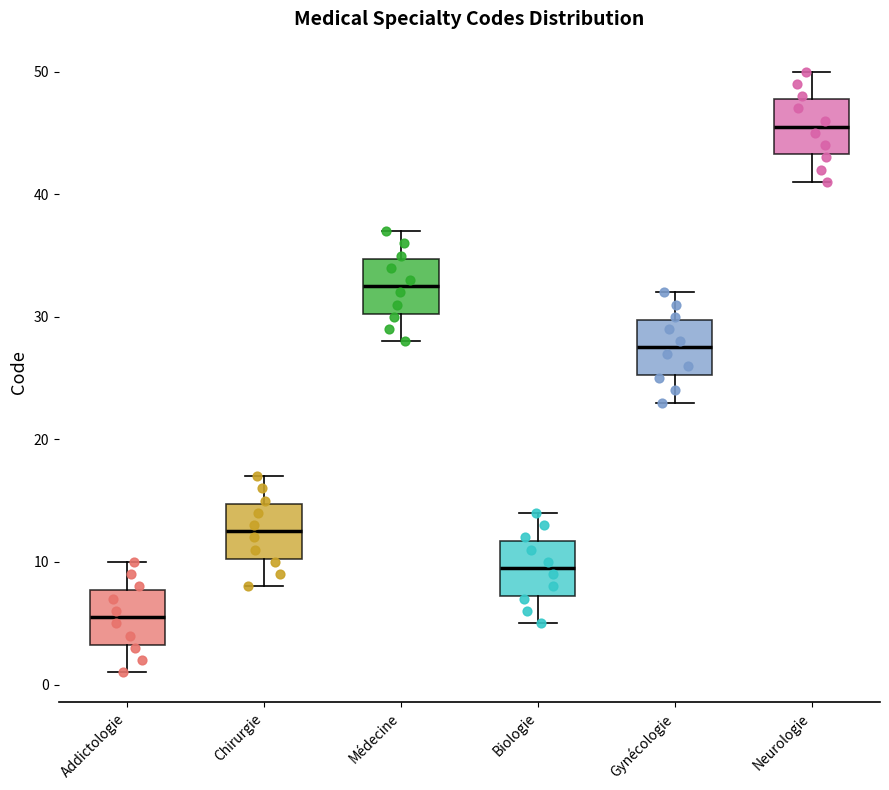

Reading left to right, read every box against the y-axis: the position of its median line, the range the box covers, and the ends of its whiskers. The values are not printed on the chart, so give them approximately, as read against the axis.

Addictologie: median 6, box 3 to 8, whiskers 1 to 10
Chirurgie: median 13, box 10 to 15, whiskers 8 to 17
Médecine: median 33, box 30 to 35, whiskers 28 to 37
Biologie: median 10, box 7 to 12, whiskers 5 to 14
Gynécologie: median 28, box 25 to 30, whiskers 23 to 32
Neurologie: median 46, box 43 to 48, whiskers 41 to 50